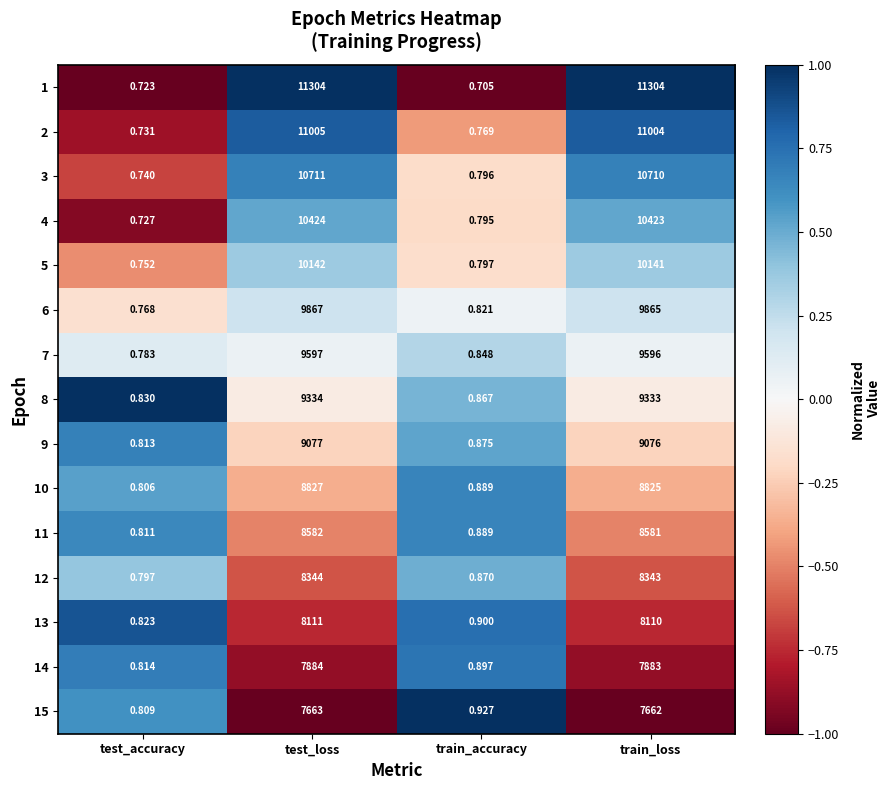

Which category has the lowest value in the 9 series?

test_accuracy